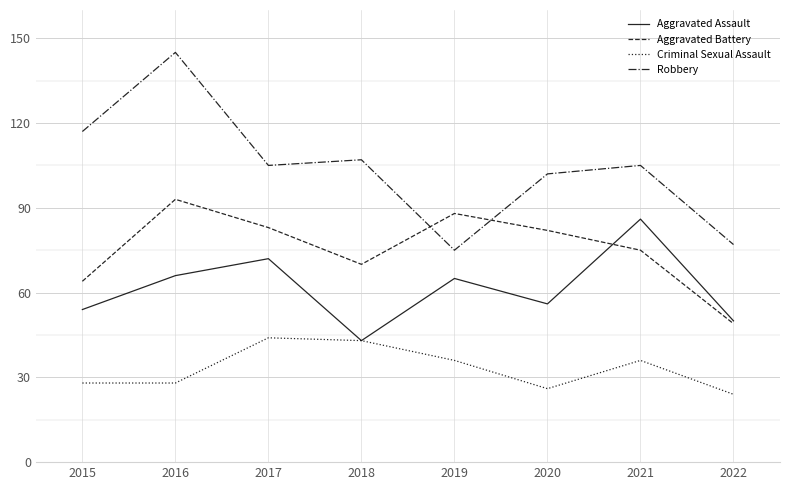

Where does the Robbery series first go above 105?

2015